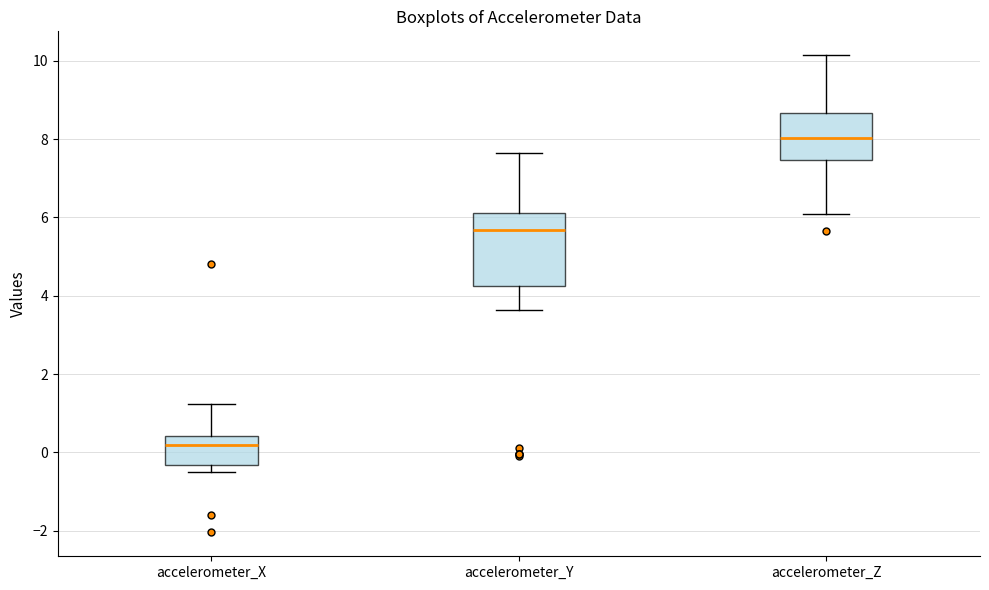

Reading left to right, transcribe this box plot: for each box, give where its median line is, the range the box spans, and where its two whiskers end, as read against the y-axis. The values are not printed on the chart, so give them approximately, as read against the axis.

accelerometer_X: median 0.2, box -0.4 to 0.4, whiskers -0.6 to 1.2
accelerometer_Y: median 5.6, box 4.2 to 6.2, whiskers 3.6 to 7.6
accelerometer_Z: median 8.0, box 7.4 to 8.6, whiskers 6.0 to 10.2